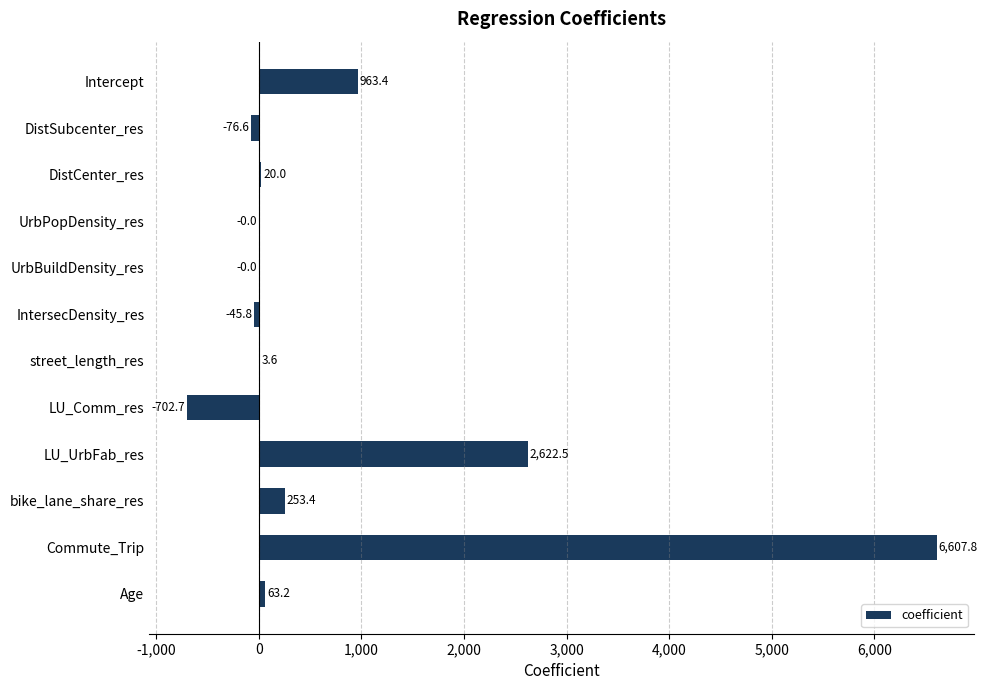

Count the number of values greater than 20.

6